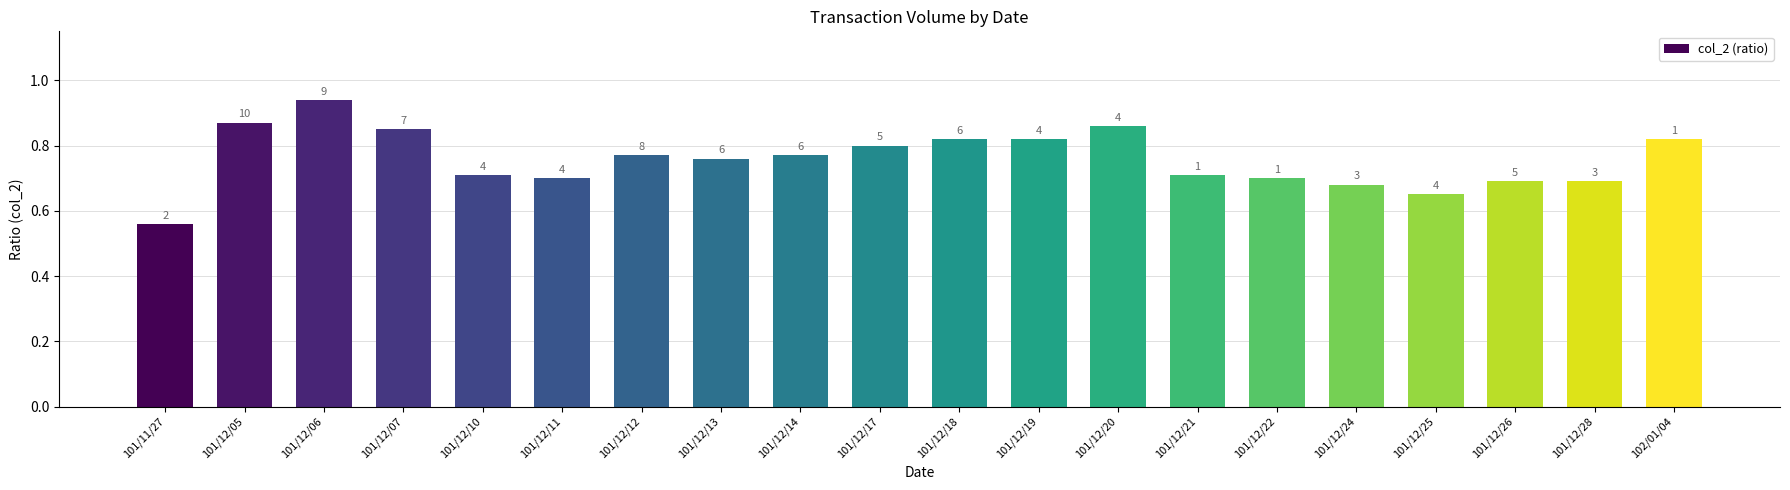

What is the sum of all values?

15.2